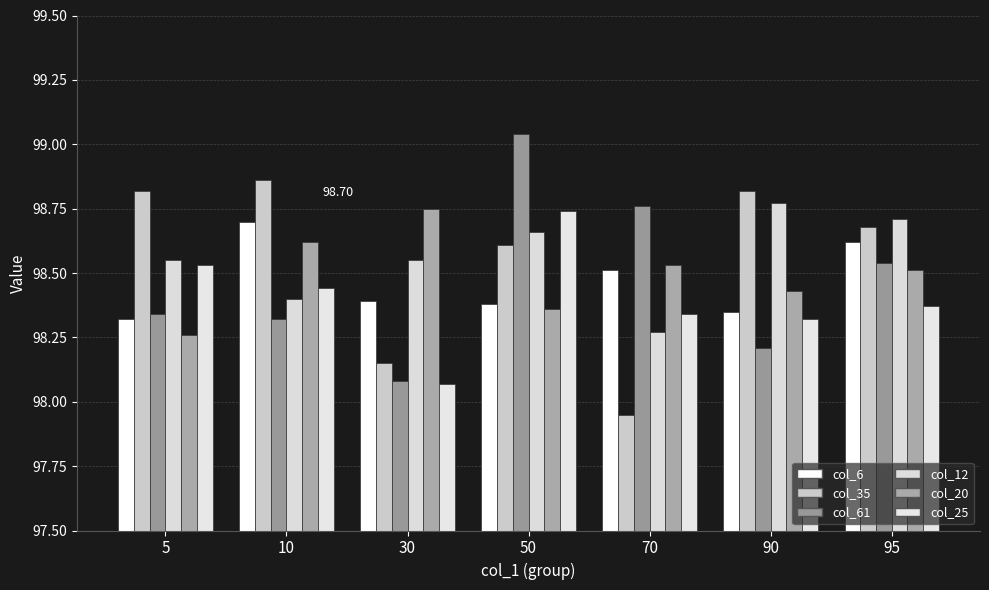

Between 10 and 95, which is larger?

10